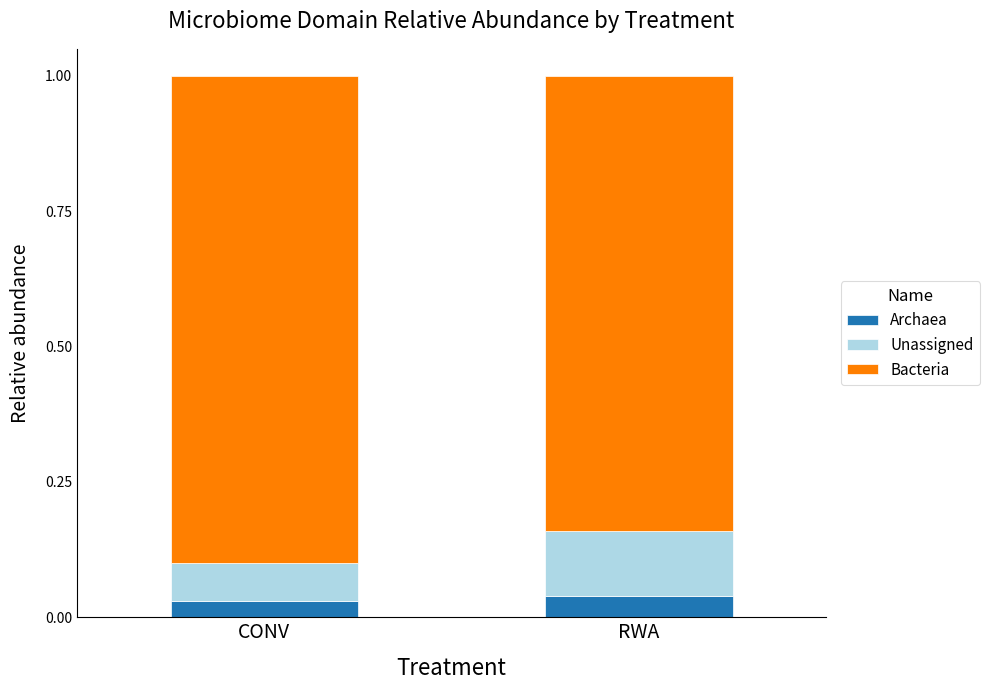

What is the total value across all series at RWA?

1.0